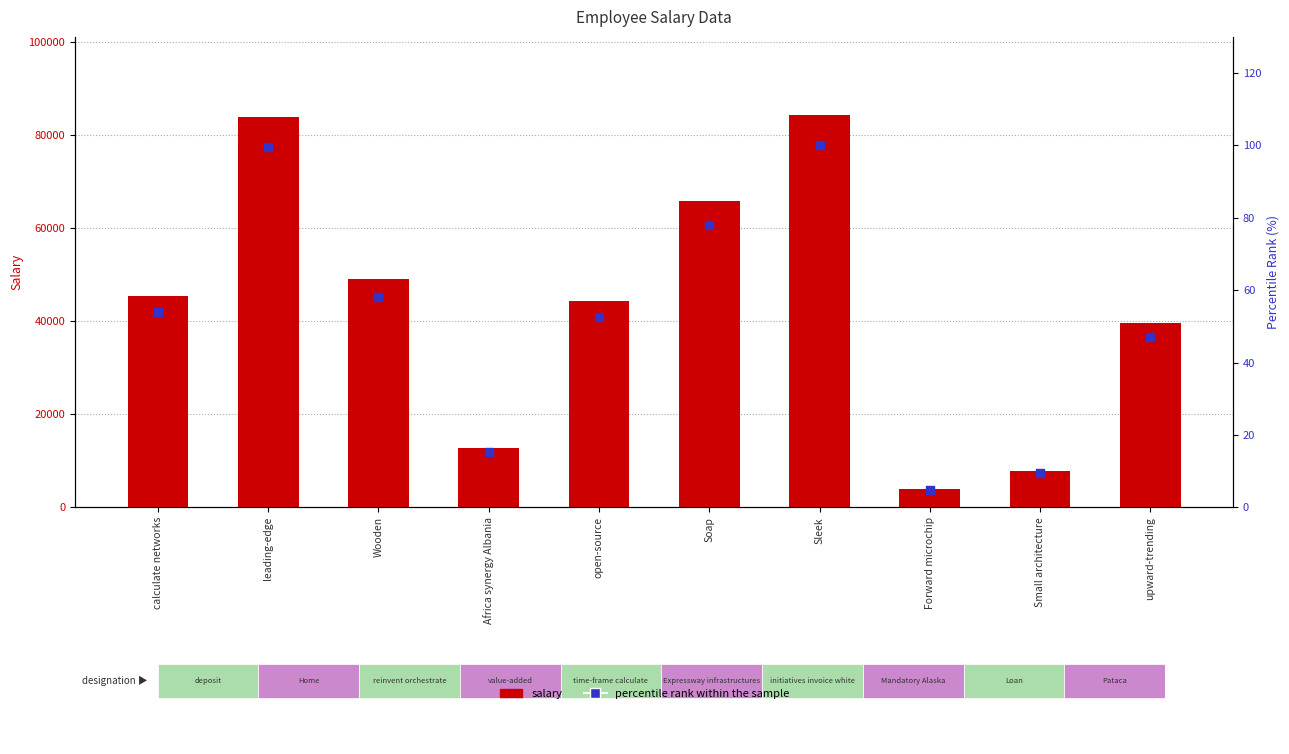

Which series contains the highest Y value?

salary